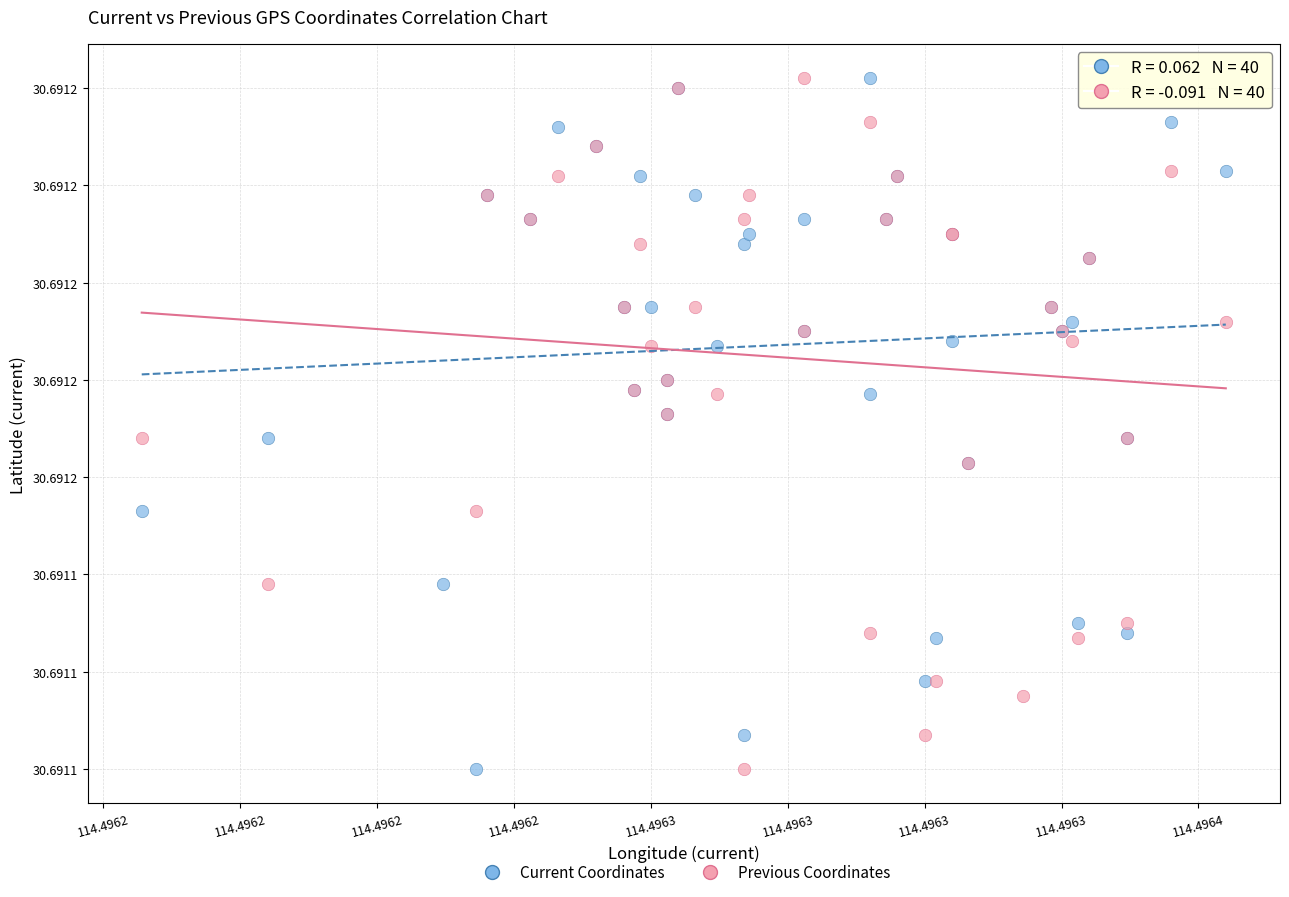

What are all the series names shown in the legend?

Current Coordinates, Previous Coordinates